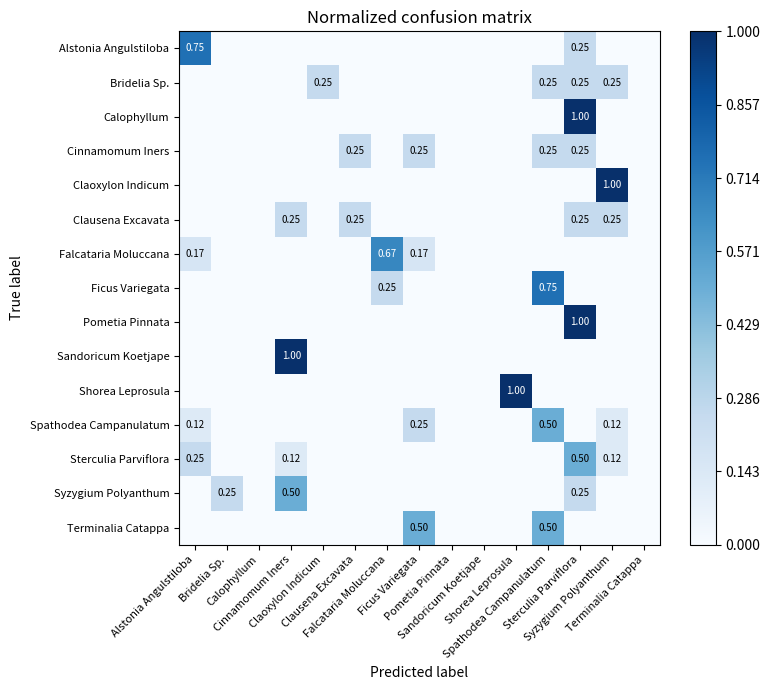

Where is Sandoricum Koetjape nearest to the value 0?

Alstonia Angulstiloba